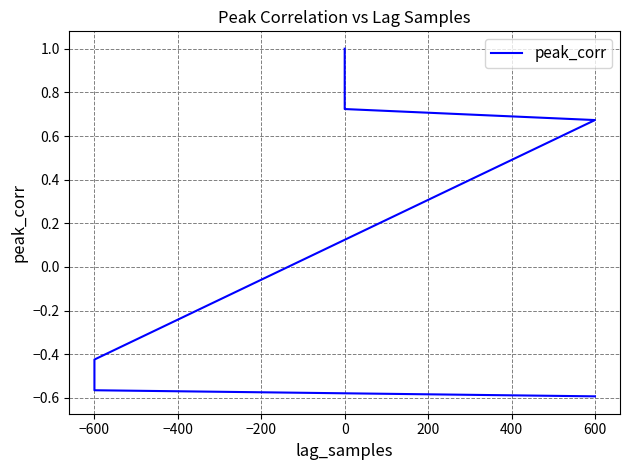

How many negative values are there?

3